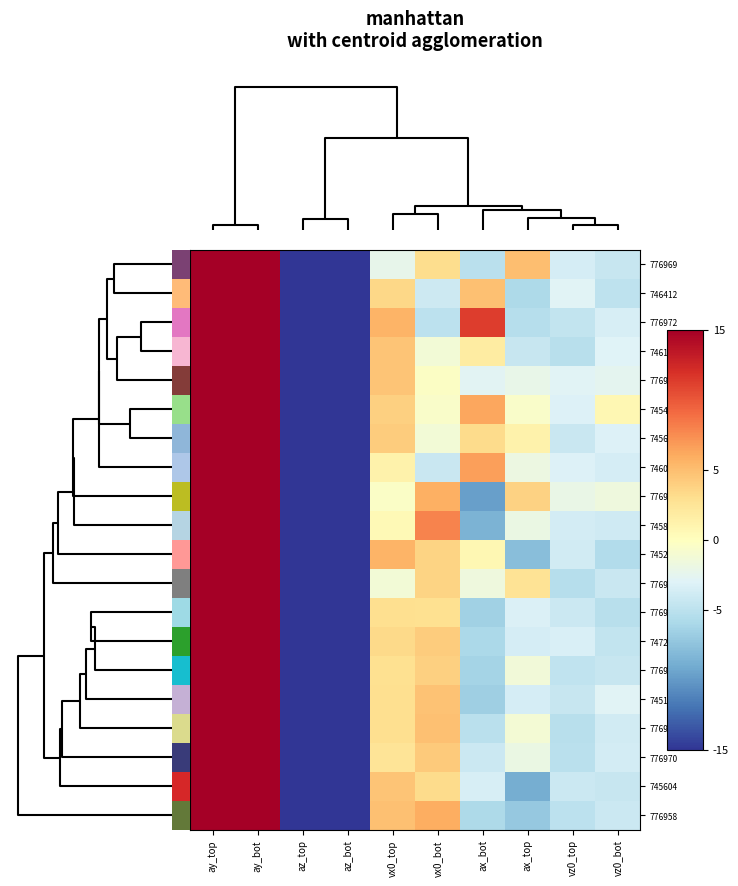

What is the total value across all series at vz0_top?

-80.6